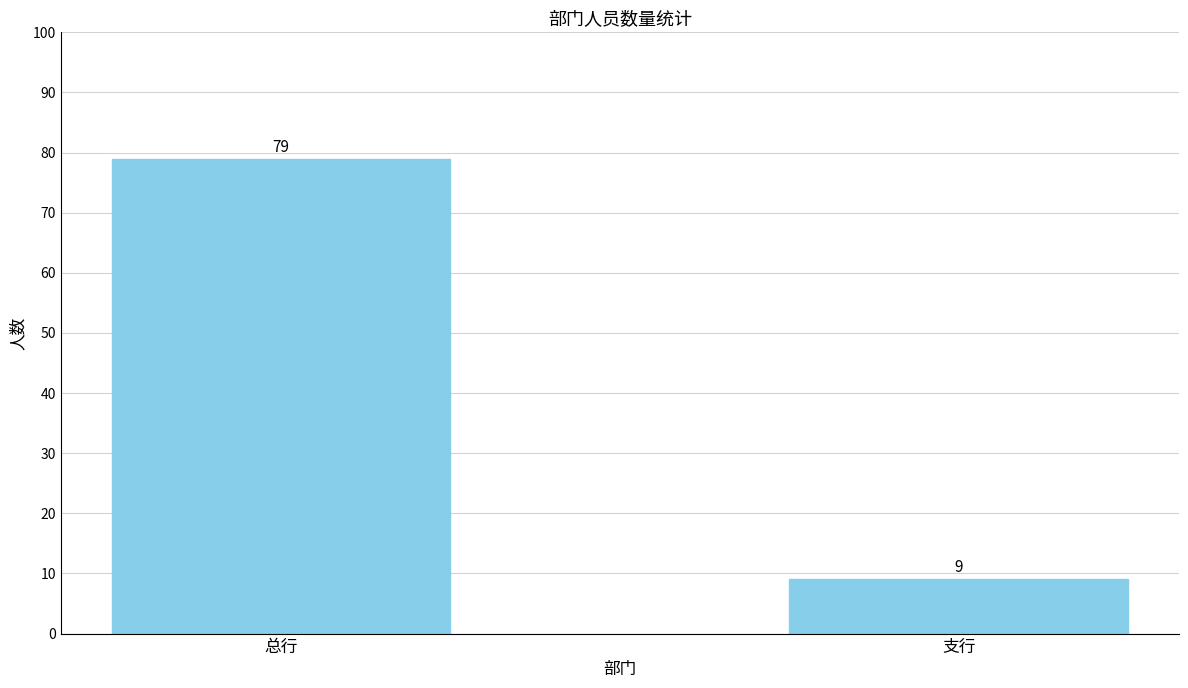

True or false: the data shows 29 at 总行.

False